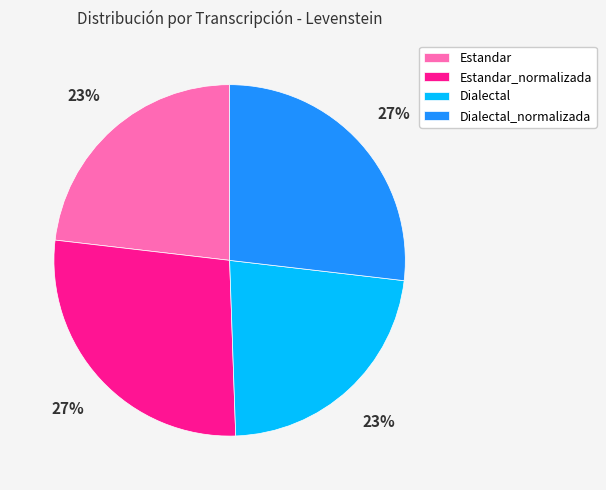

Which has a higher value, Dialectal or Dialectal_normalizada?

Dialectal_normalizada